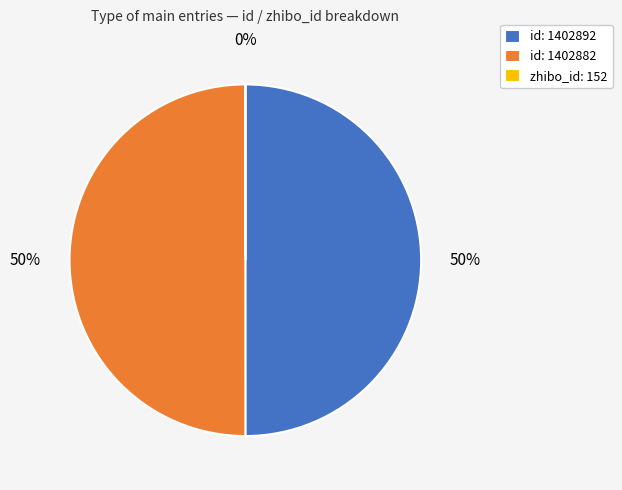

Approximately how many times larger is the value at id: 1402892 compared to id: 1402882?

1.0